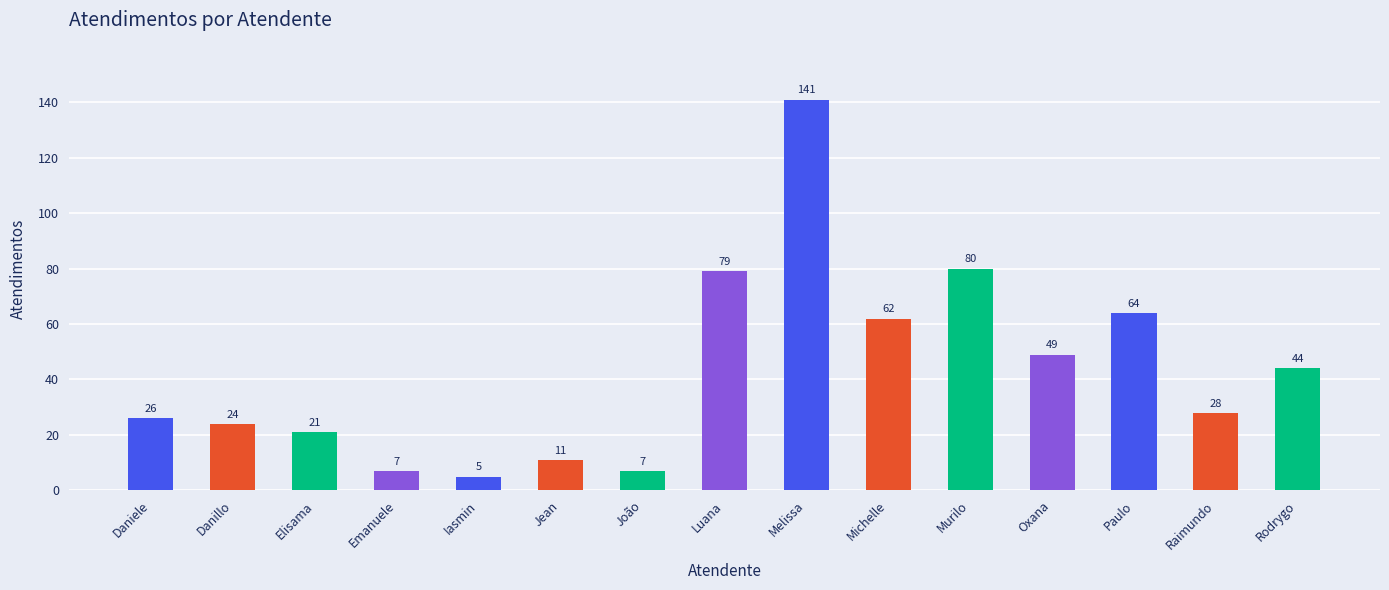

The chart shows a value of 28 at Oxana. True or false?

False